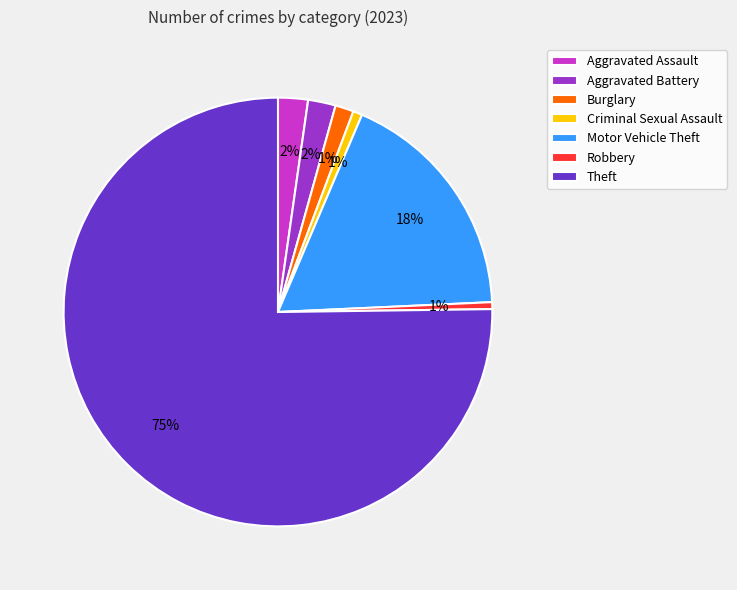

Combined, do Criminal Sexual Assault and Aggravated Assault account for over 50%?

No